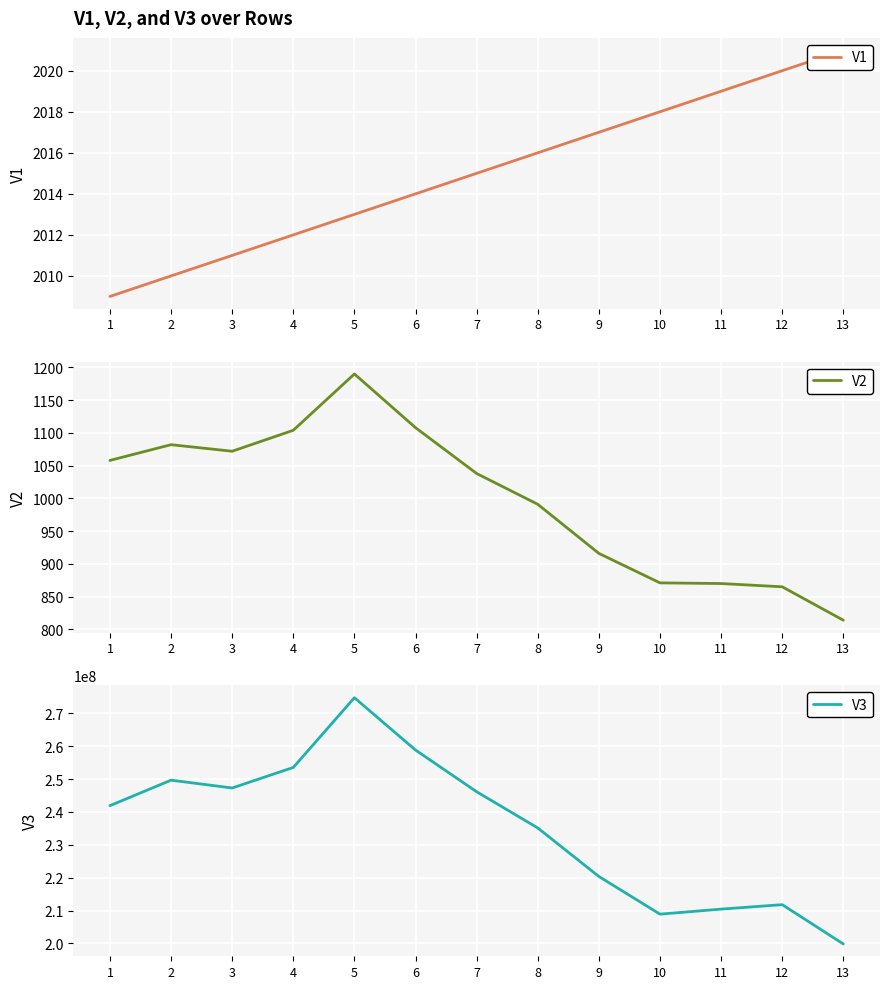

The V3 series shows 140401136 at 4. True or false?

False